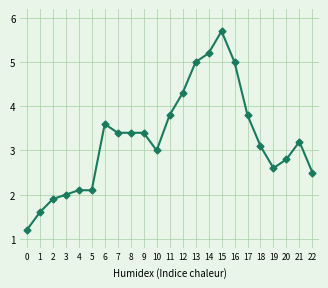

What is the change in value from 5 to 13?

+2.9